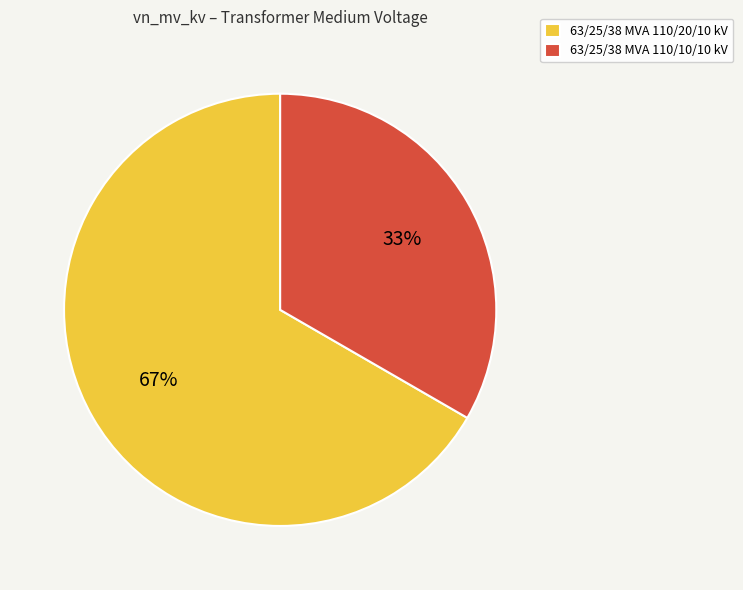

Which category accounts for the majority?

63/25/38 MVA 110/20/10 kV